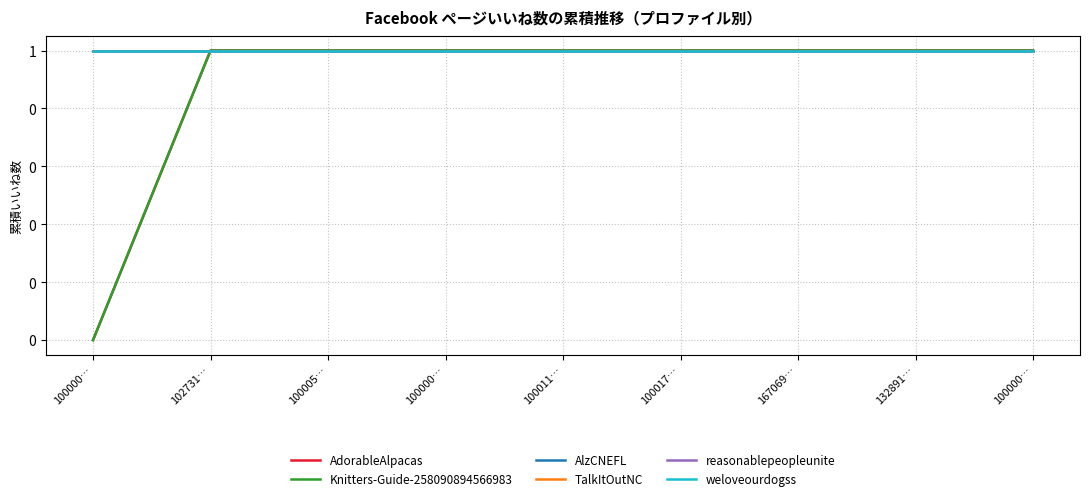

True or false: AdorableAlpacas and weloveourdogss cross at least once.

False